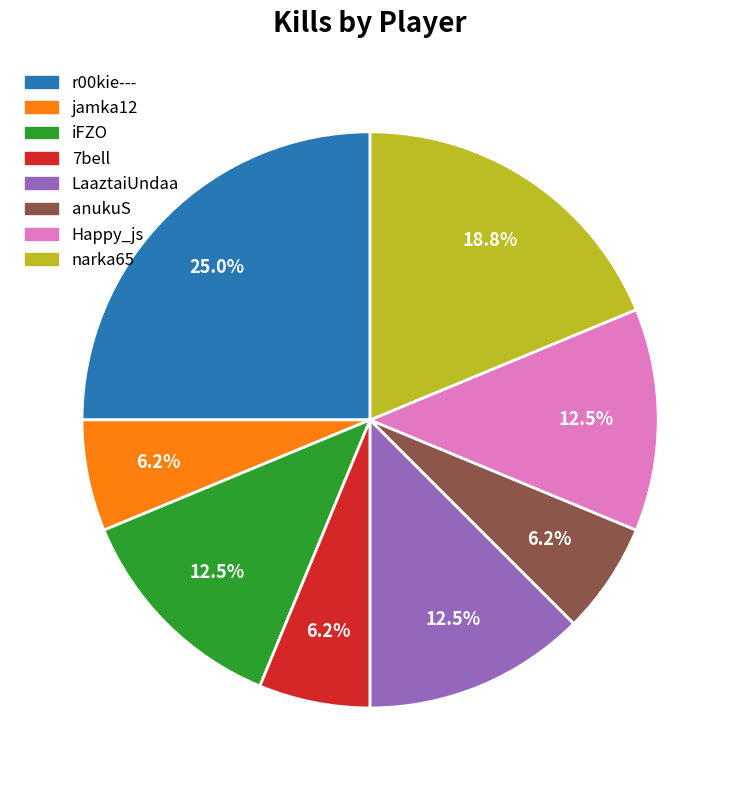

How many segments does this pie chart have?

8